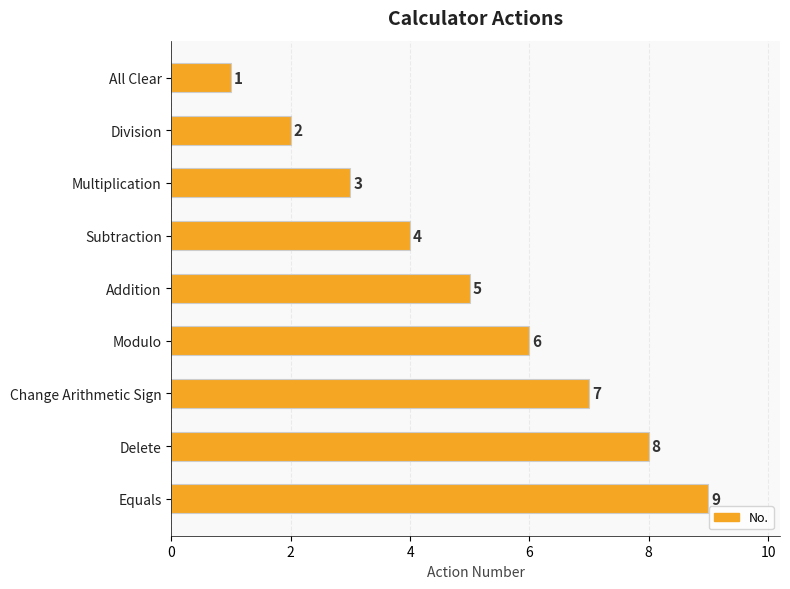

True or false: the data shows 5 at Addition.

True